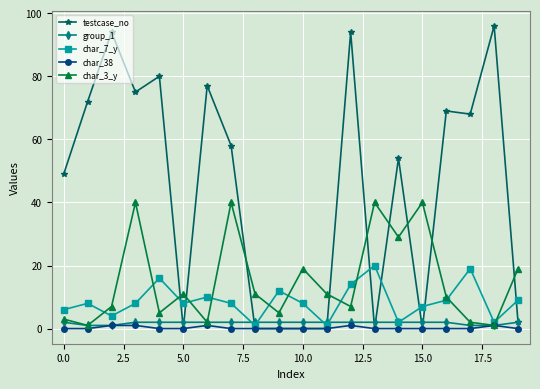

What is the difference between the maximum and minimum values in the char_7_y series?

19